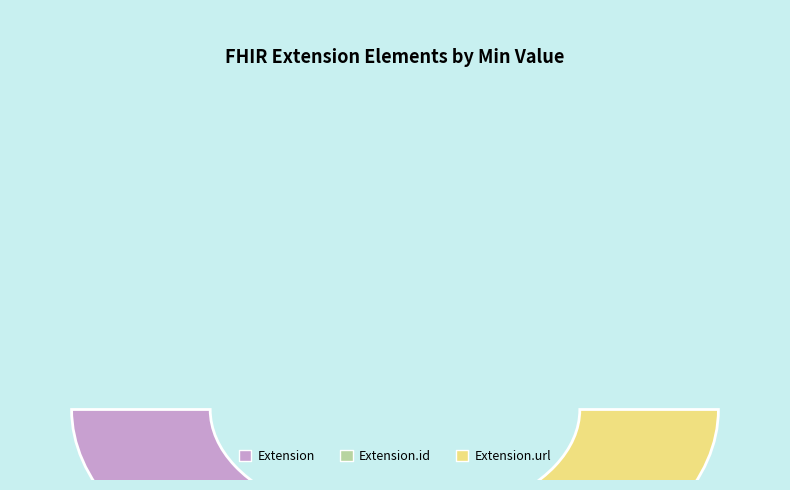

Rank the categories by value from lowest to highest.

Extension, Extension.id, Extension.url